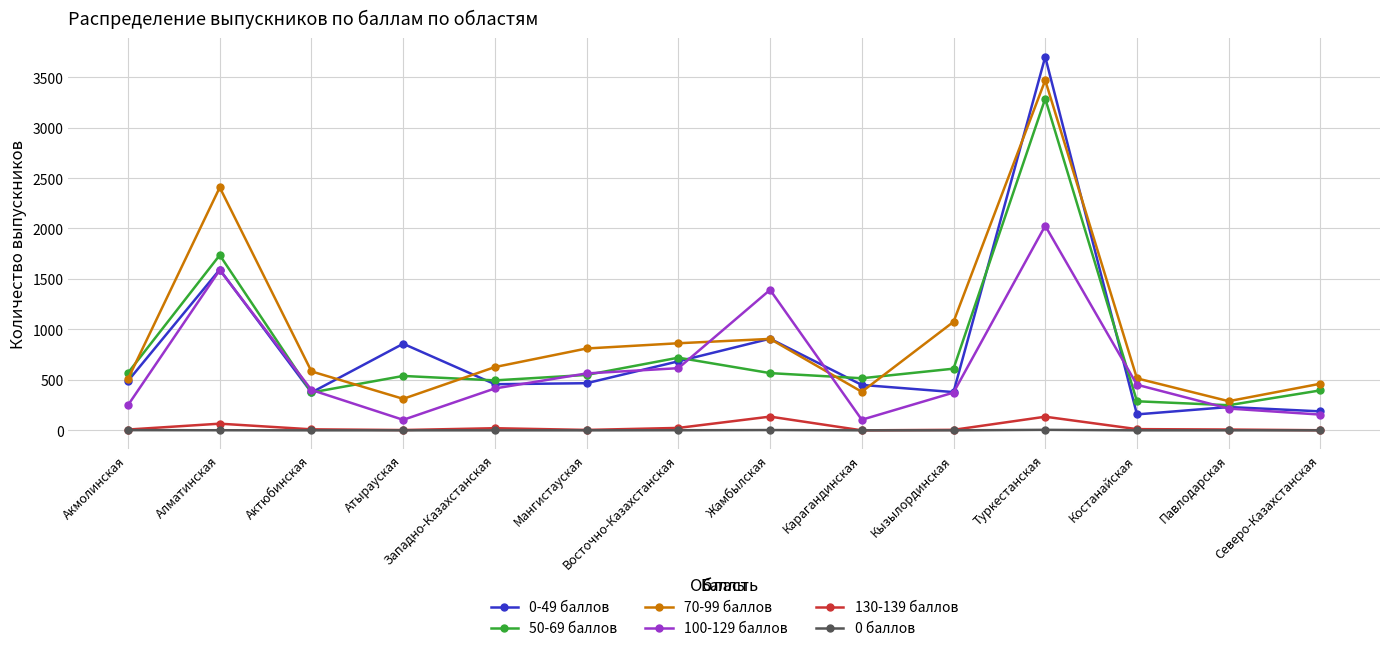

What are all the series names shown in the legend?

0-49 баллов, 50-69 баллов, 70-99 баллов, 100-129 баллов, 130-139 баллов, 0 баллов